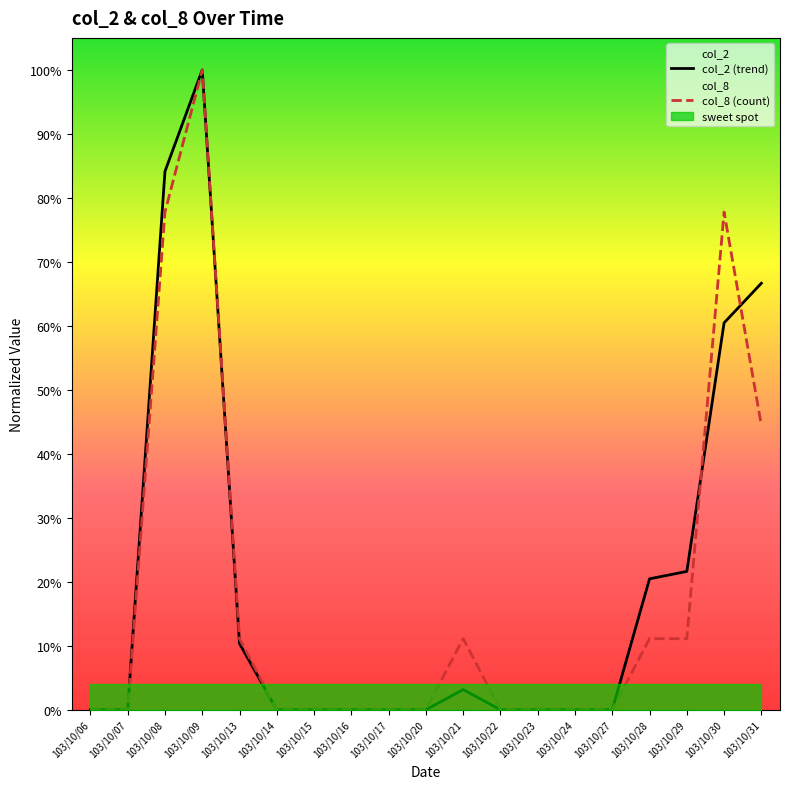

Is the value of col_8 (count) at 103/10/17 greater than the value of col_2 (trend) at 103/10/29?

No